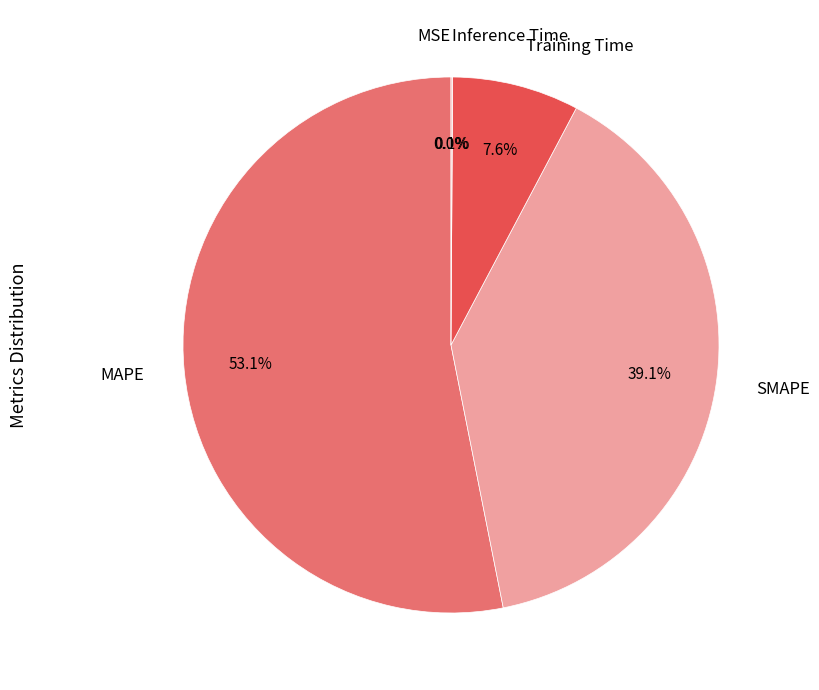

Which slice is the largest?

MAPE